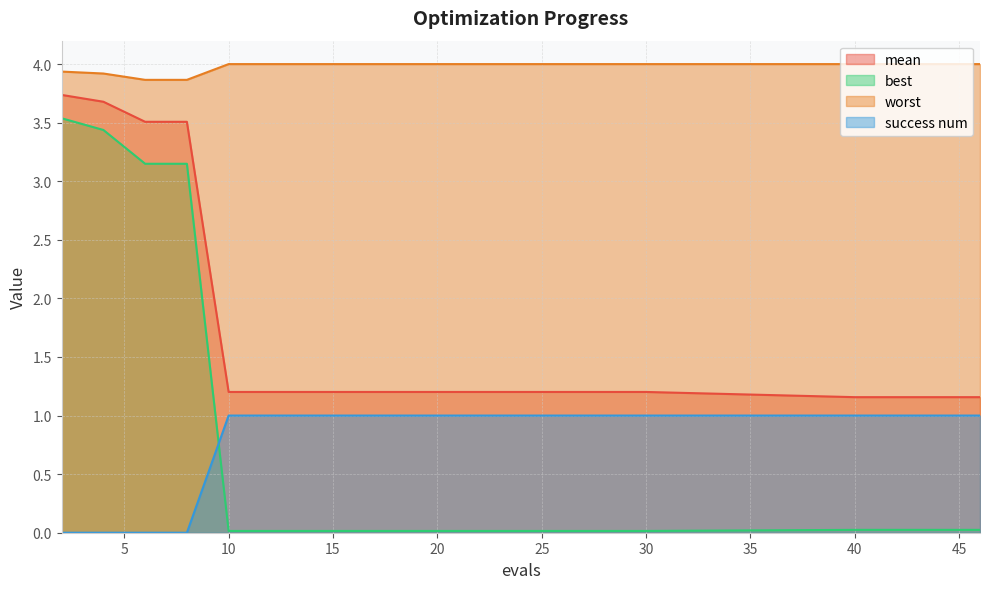

What is the difference between the highest and lowest values at 30?

4.0